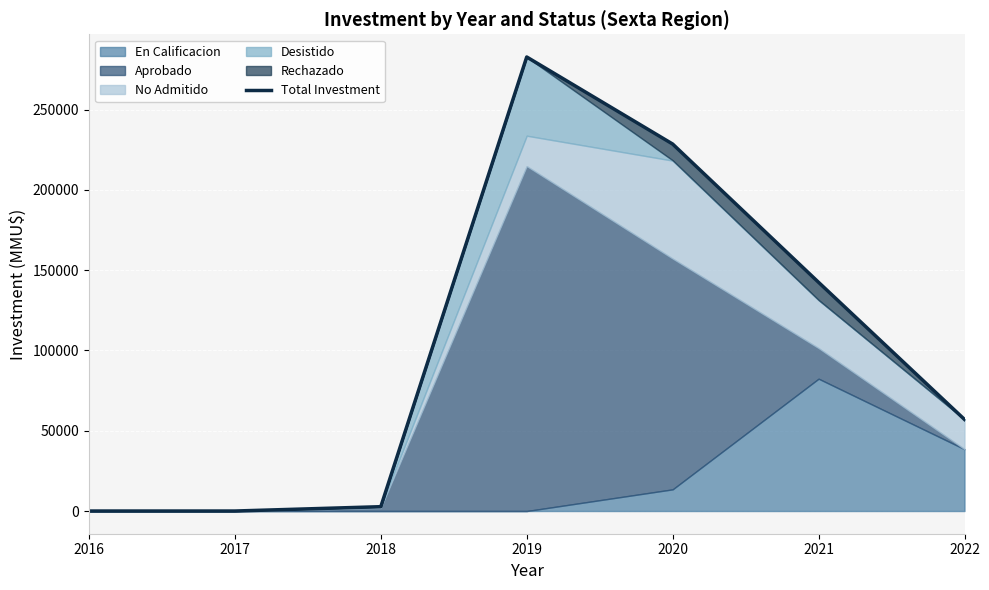

Which label corresponds to the smallest value in the chart?

2016